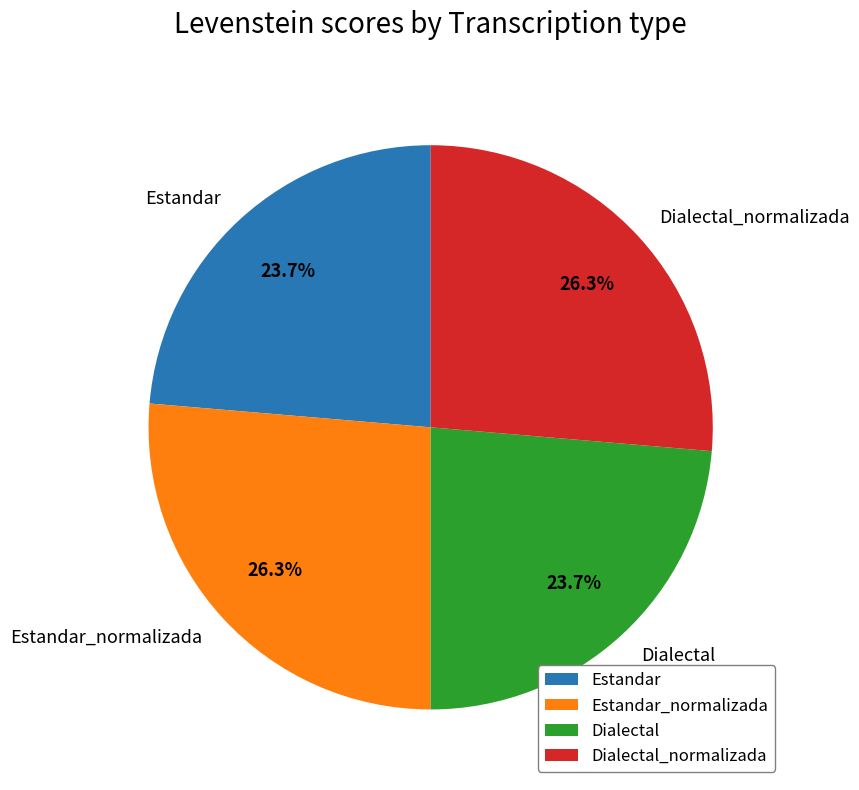

To the nearest percent, what is the combined percentage of Dialectal_normalizada and Estandar?

50%